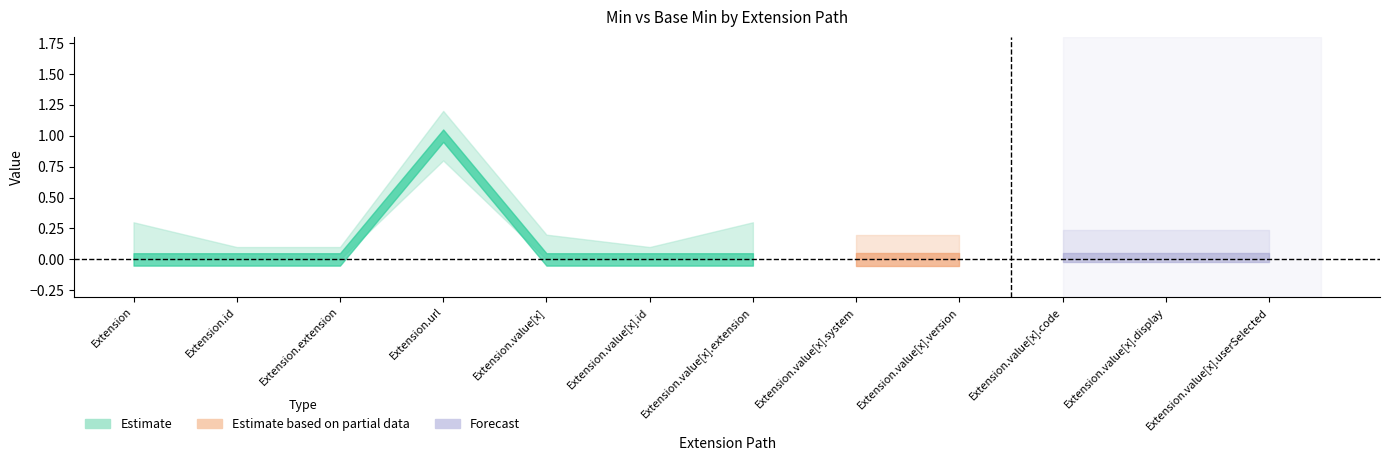

Which label corresponds to the largest value in the chart?

Extension.url